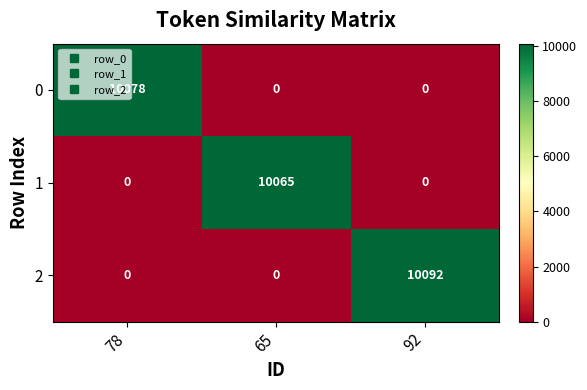

True or false: 0 has a value of -3932 at 65.

False